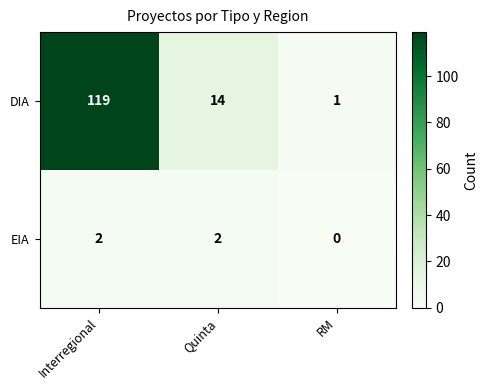

Count the EIA values in the range 0 to 2.

3